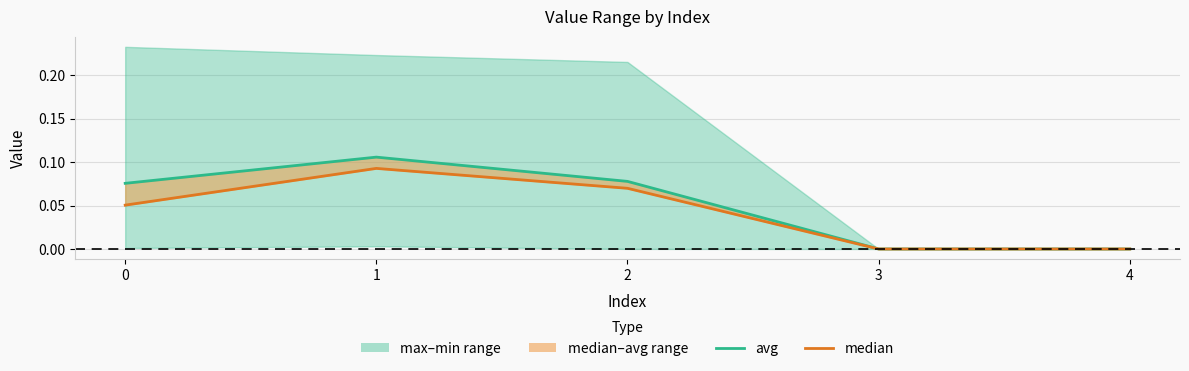

Is the value of median at 0 greater than the value of avg at 3?

Yes